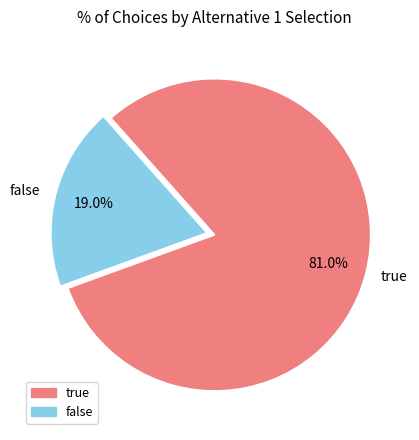

To the nearest percent, what is the difference between the true and false slice percentages?

62%